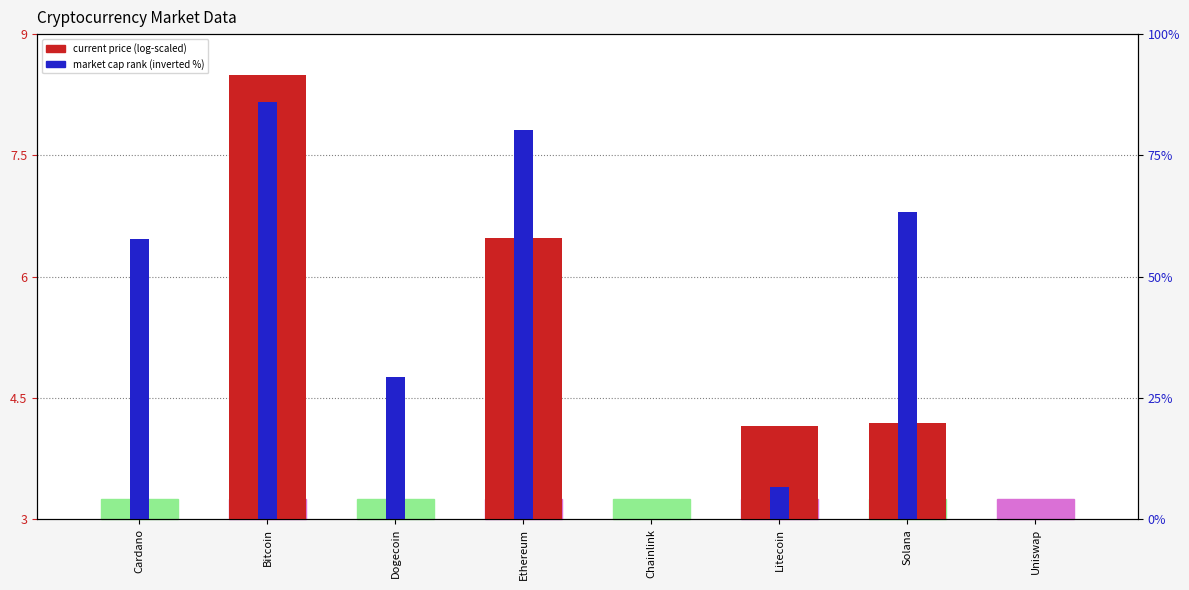

Where does the current price (log-scaled) series first go above 4?

Bitcoin